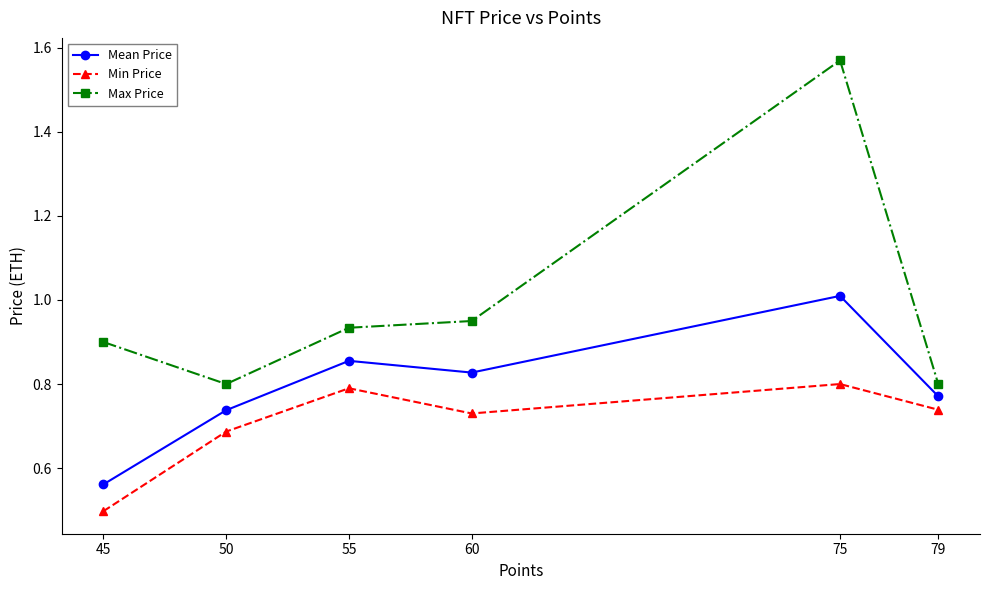

What is the value of the Min Price point at the 1st from the left?

0.5